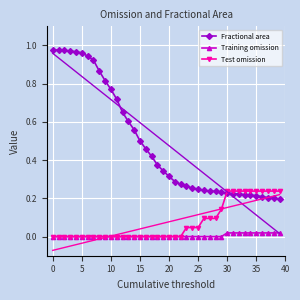

What are all the series names shown in the legend?

Fractional area, Training omission, Test omission